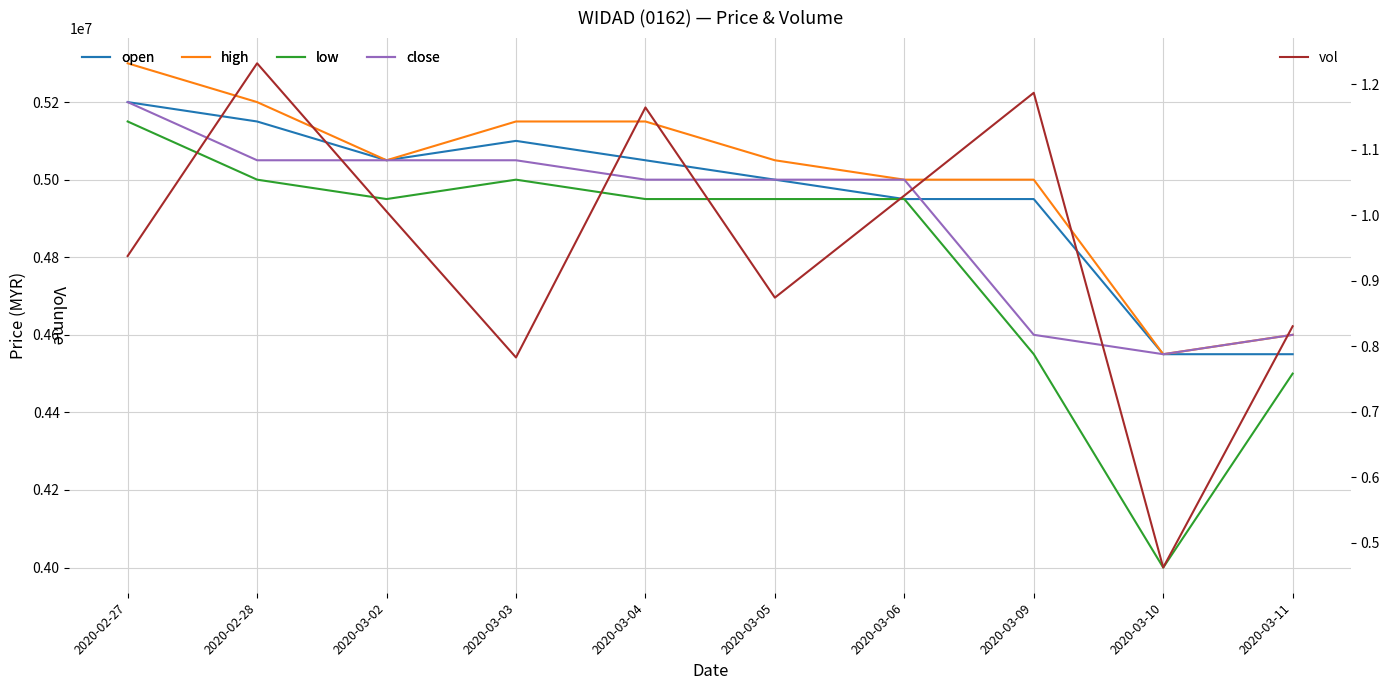

What position from the left is 2020-03-05?

6